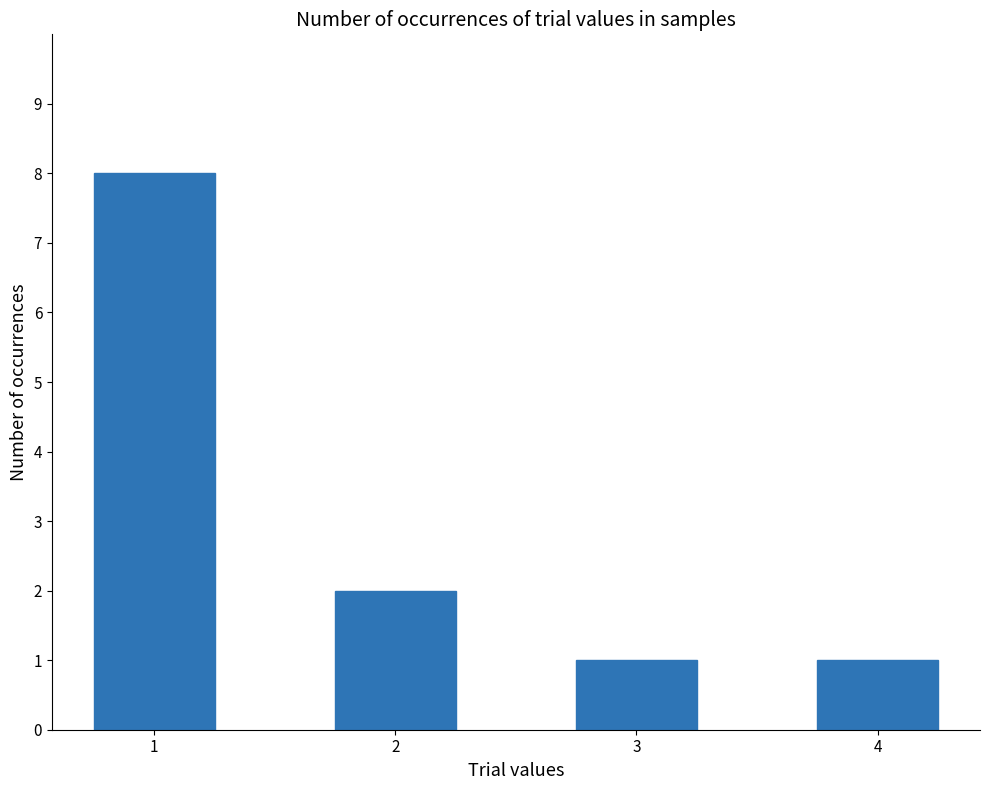

Reading right to left, transcribe all the data shown in this chart.

4=1	3=1	2=2	1=8